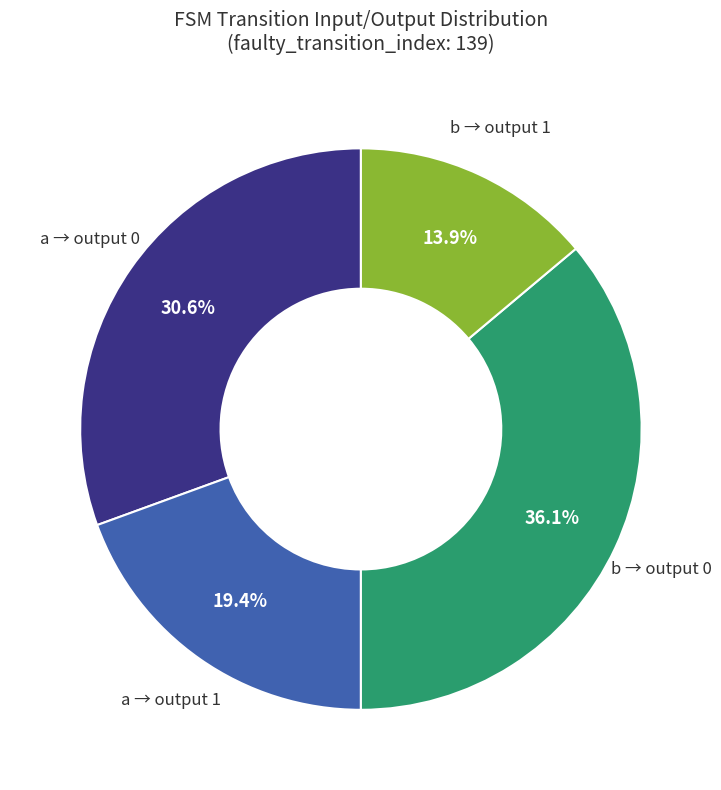

Is there a majority slice in this chart?

No